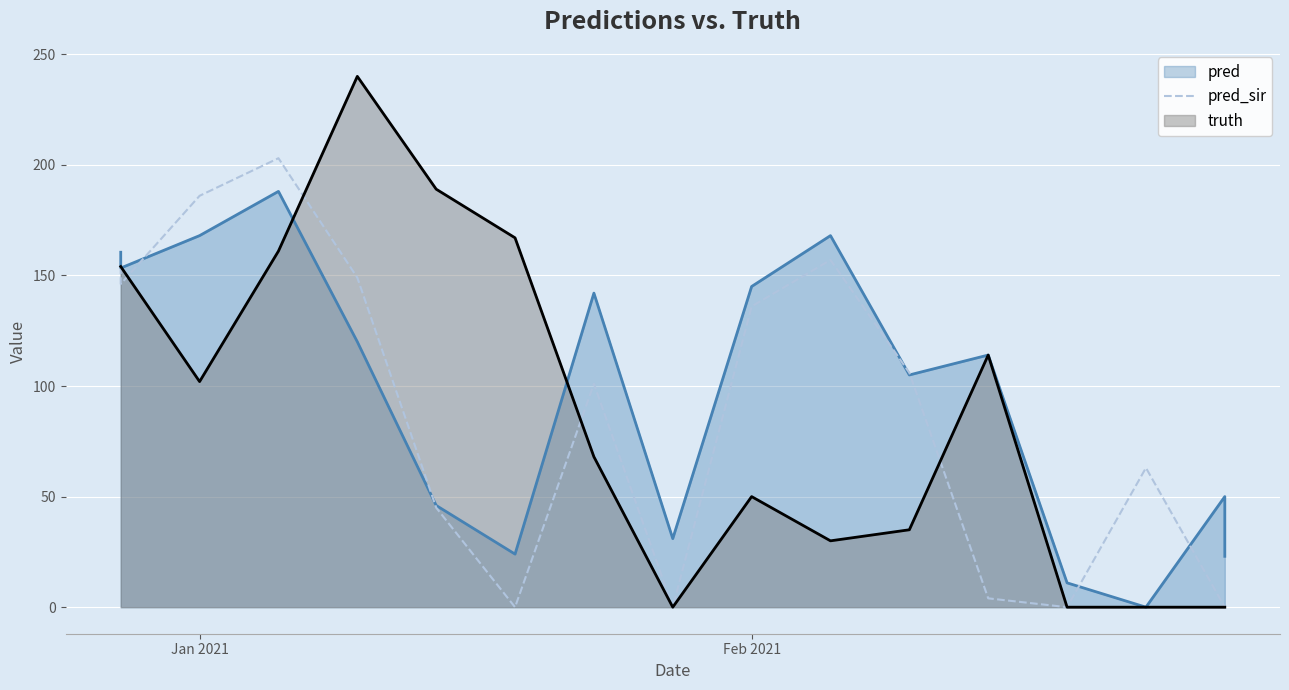

Does the chart display data point markers on the line(s)?

No